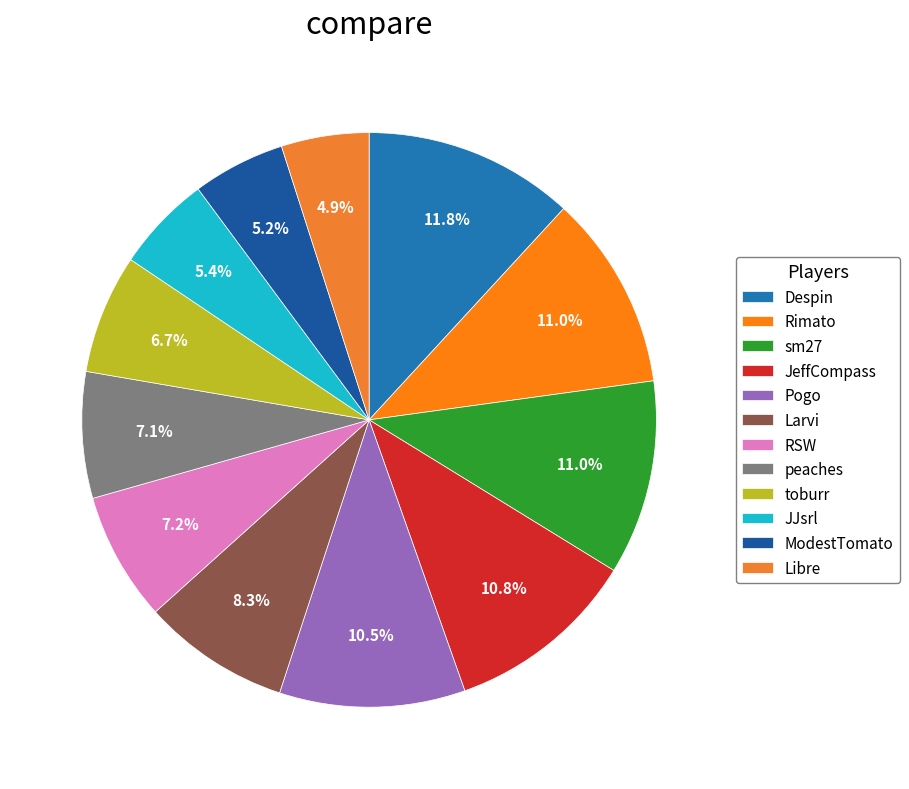

True or false: JJsrl accounts for 15% of the total.

False